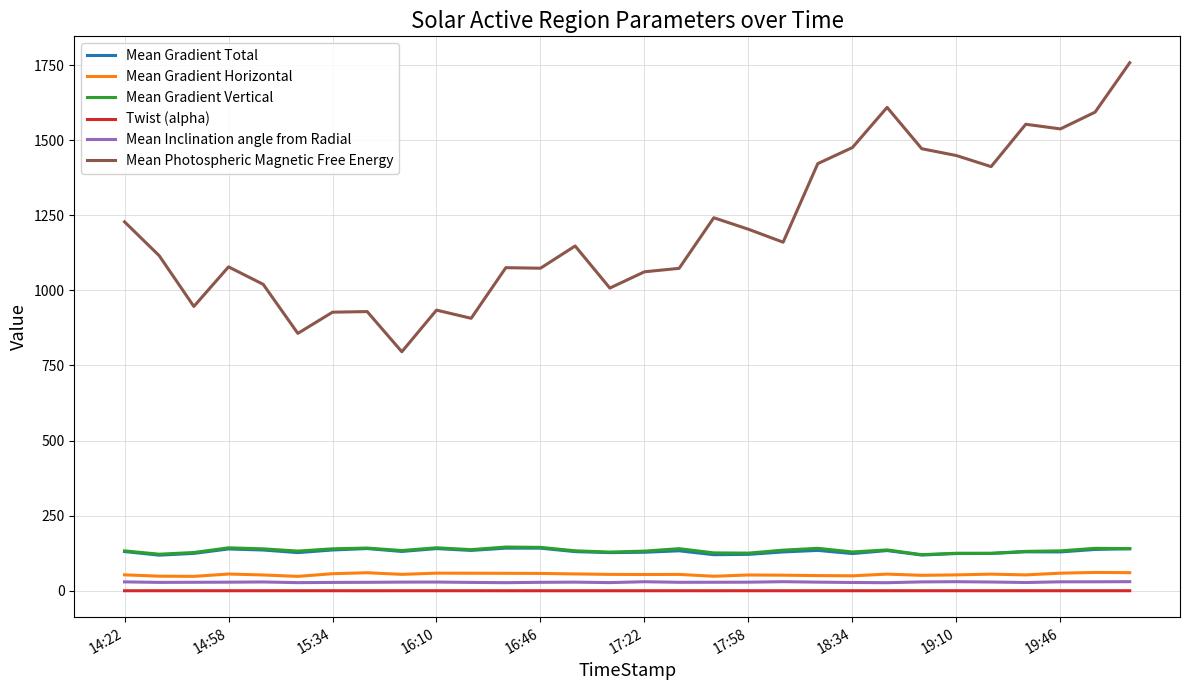

Which series has the largest total across all categories?

Mean Photospheric Magnetic Free Energy